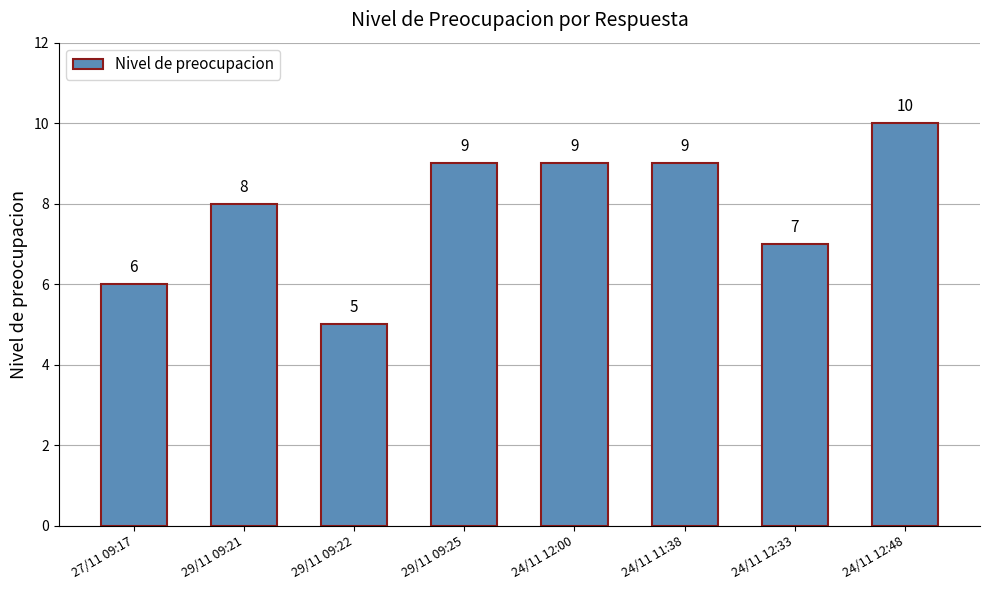

Where is the data nearest to the value 7?

24/11 12:33